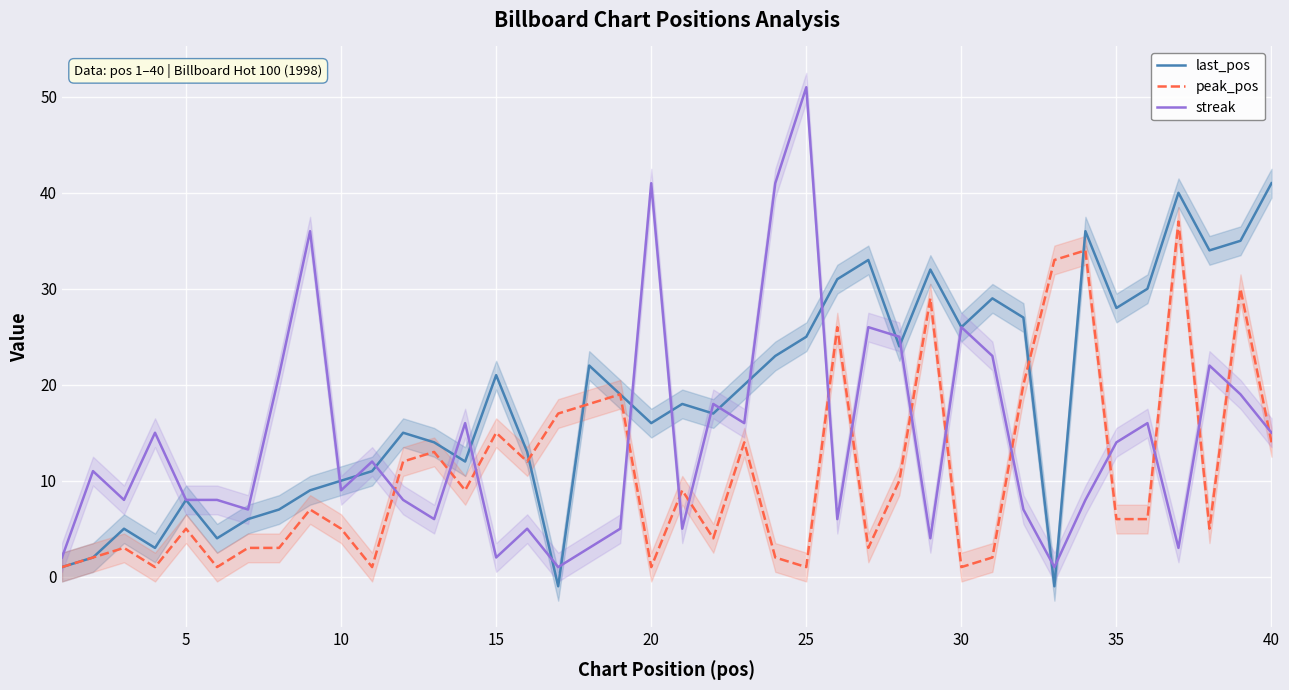

True or false: streak and peak_pos cross at least once.

True